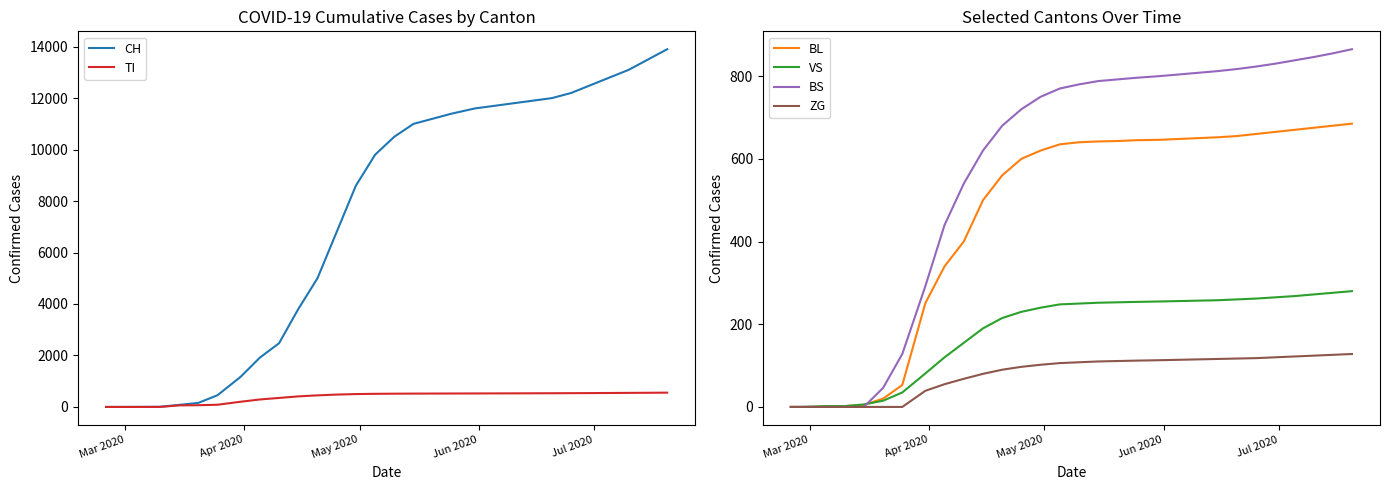

What is the highest value of the VS series?

280